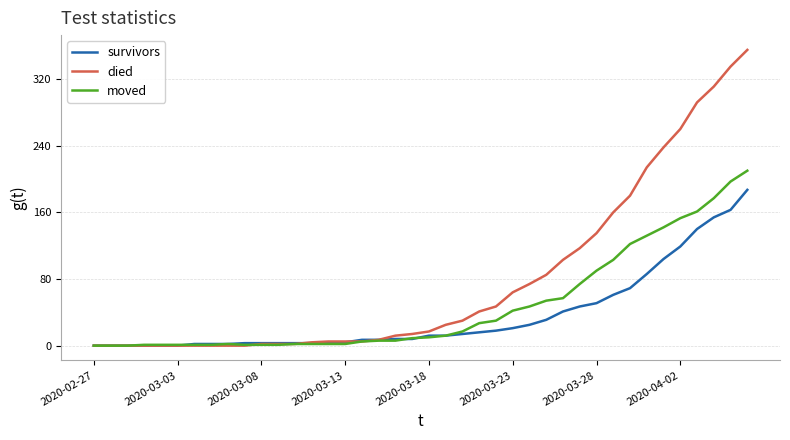

Which series has the largest range (max minus min)?

died